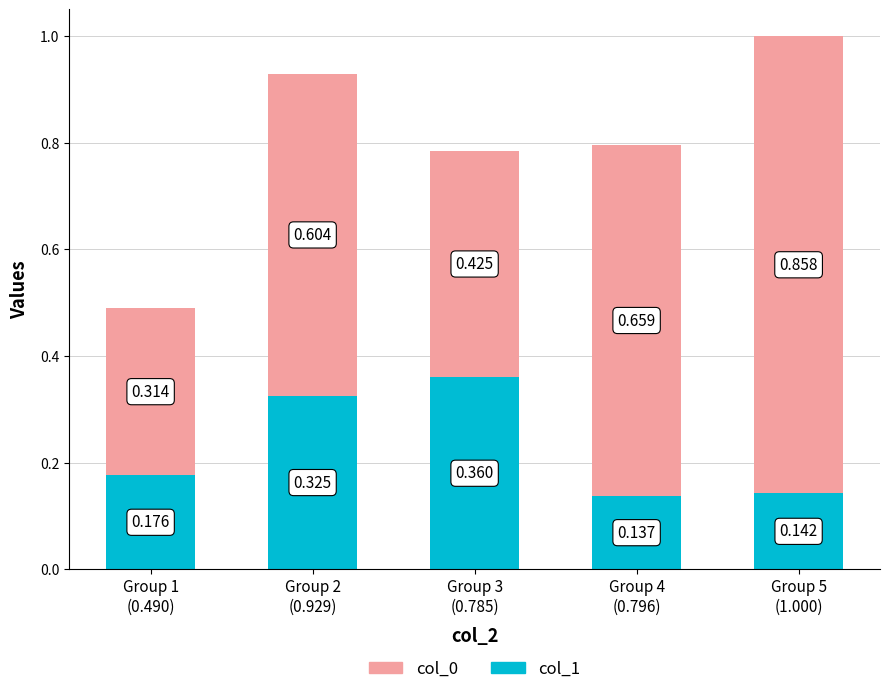

What are all the series names shown in the legend?

col_0, col_1